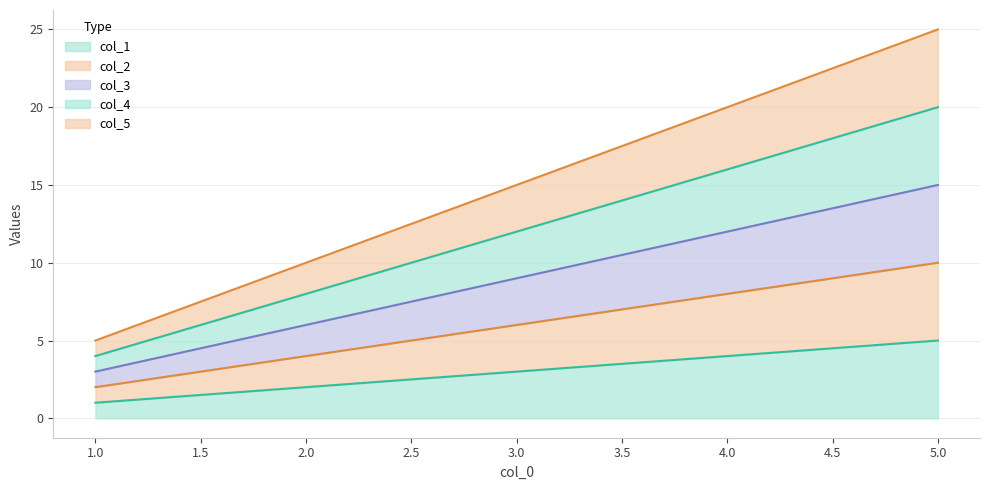

What is the difference between the maximum and minimum values in the col_5 series?

20